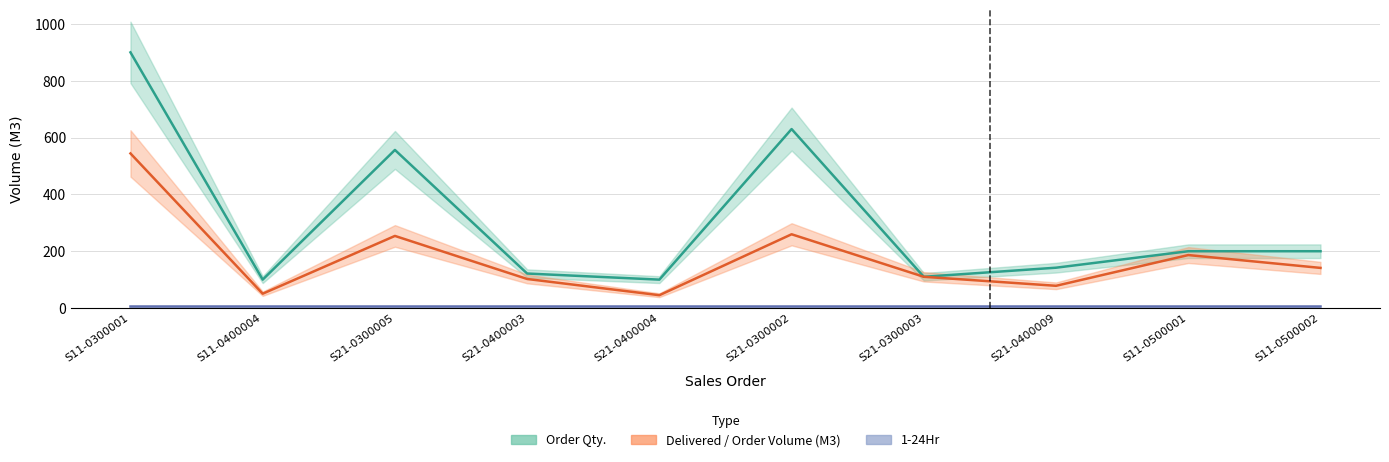

What is the lowest value of the Delivered / Order Volume (M3) series?

45.2